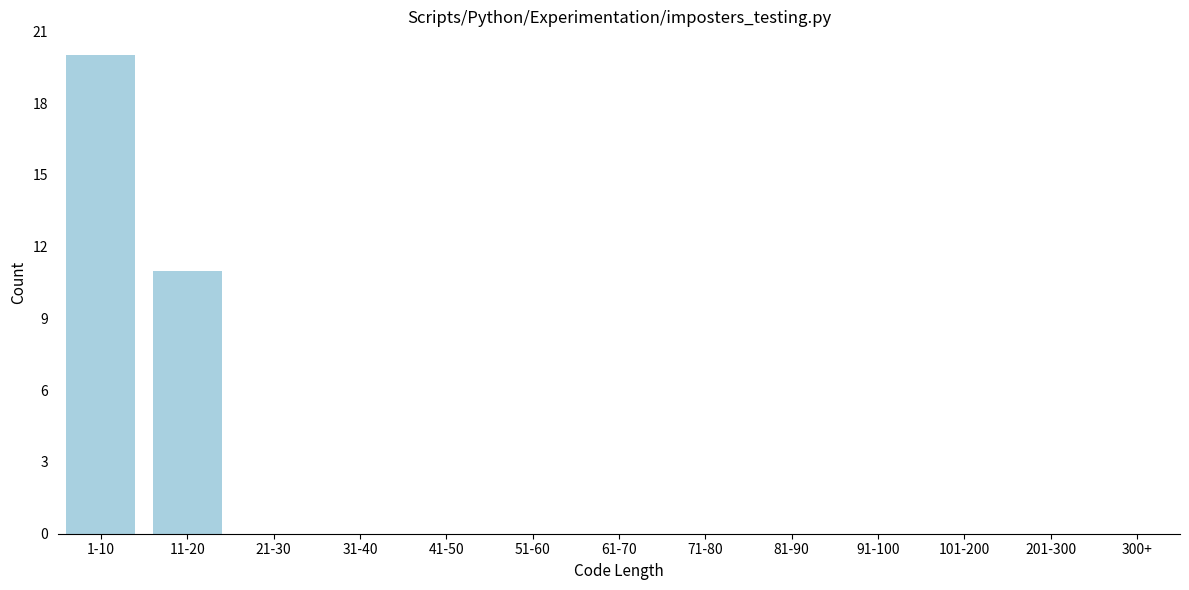

Reading left to right, extract all data points from this chart.

1-10=20	11-20=11	21-30=0	31-40=0	41-50=0	51-60=0	61-70=0	71-80=0	81-90=0	91-100=0	101-200=0	201-300=0	300+=0